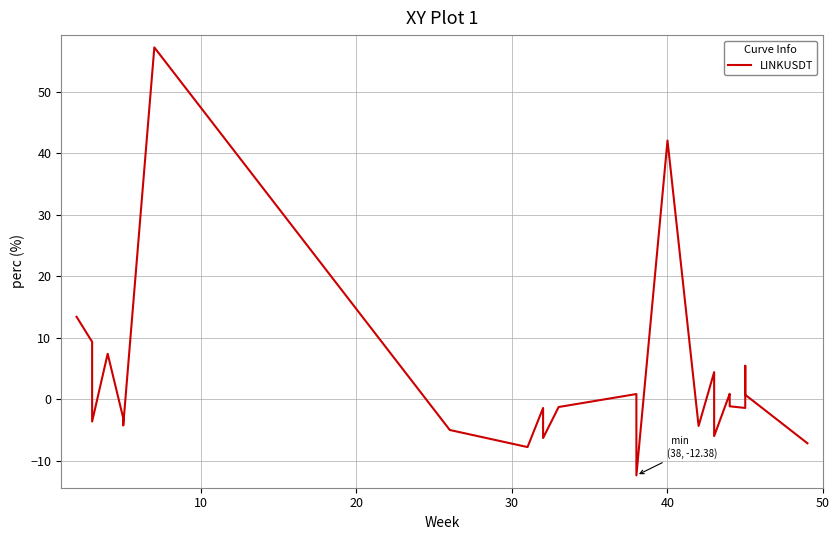

How many points are higher than both their immediate neighbors (excluding endpoints)?

8